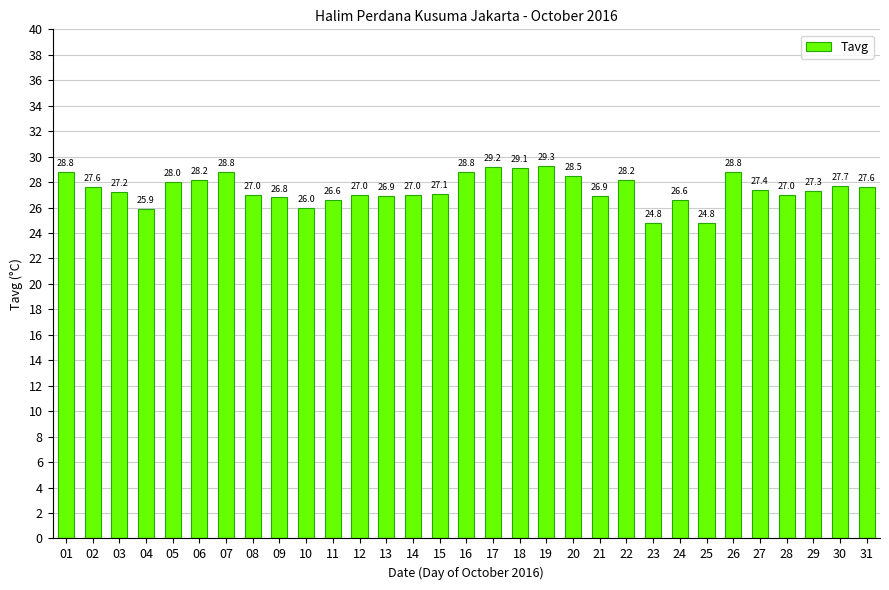

What is the value of the 15th bar from the left?

27.1